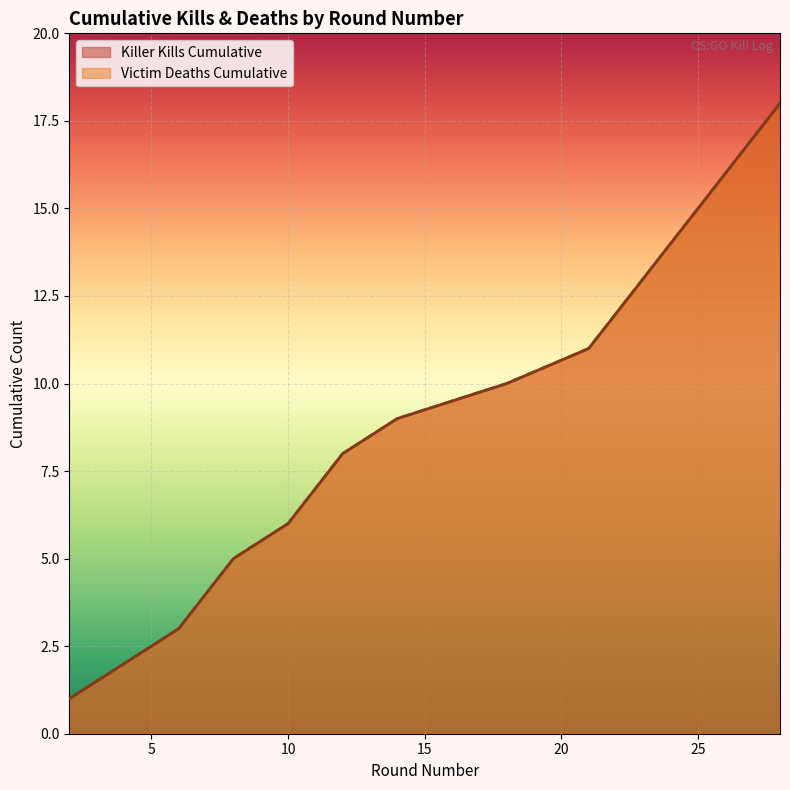

What is the sum of all Killer Kills Cumulative values?

171